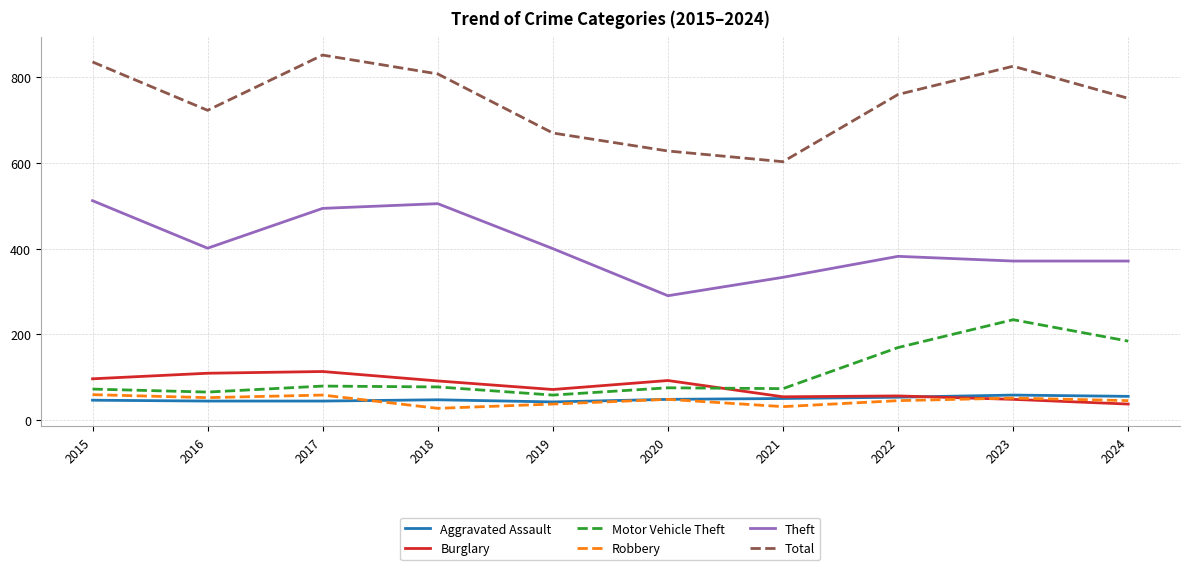

Where does the Total series first go above 760?

2015